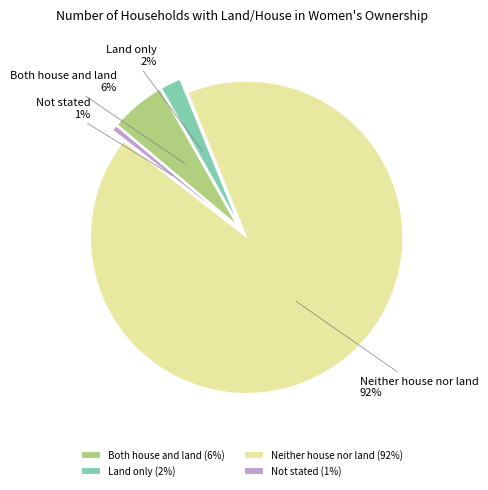

What portion of the pie excludes Both house and land?

94.3%